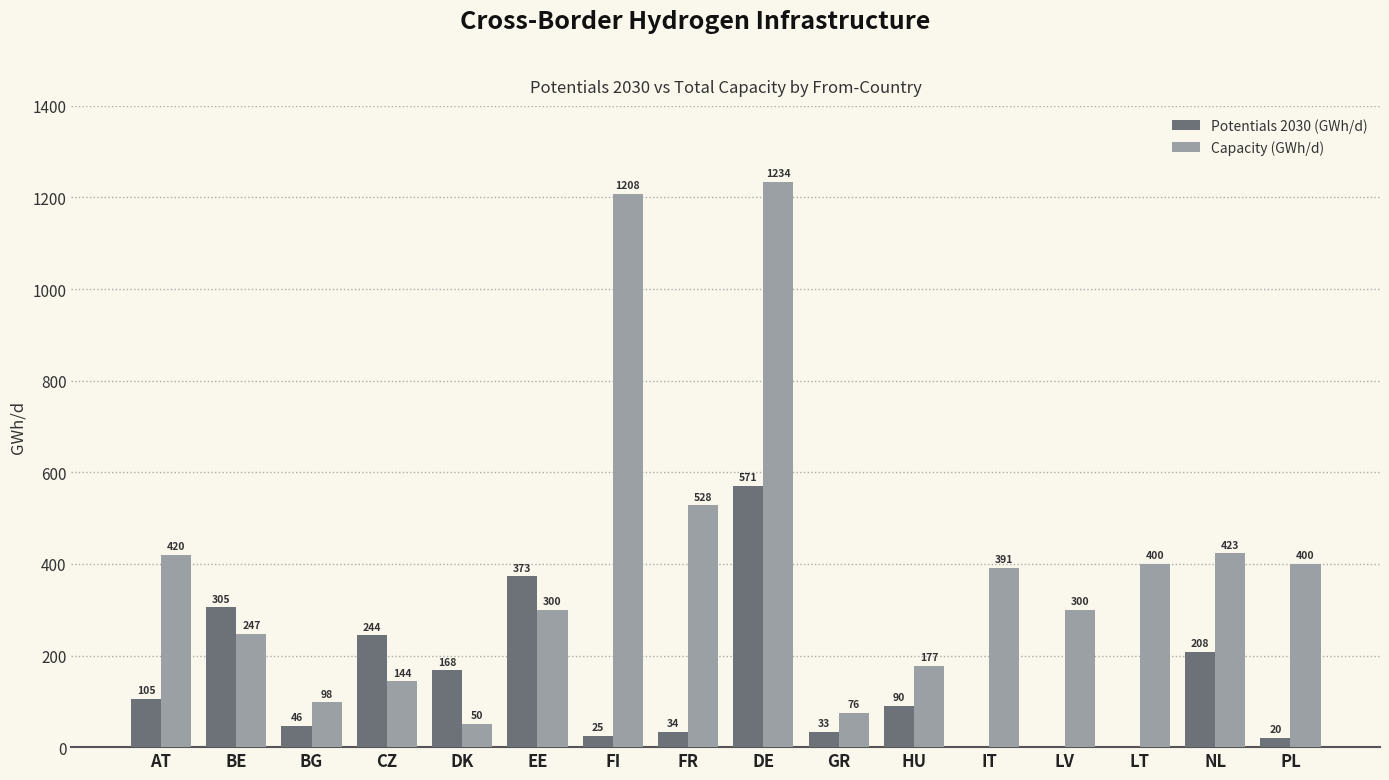

What is the spread (max minus min) of values at BG?

51.7